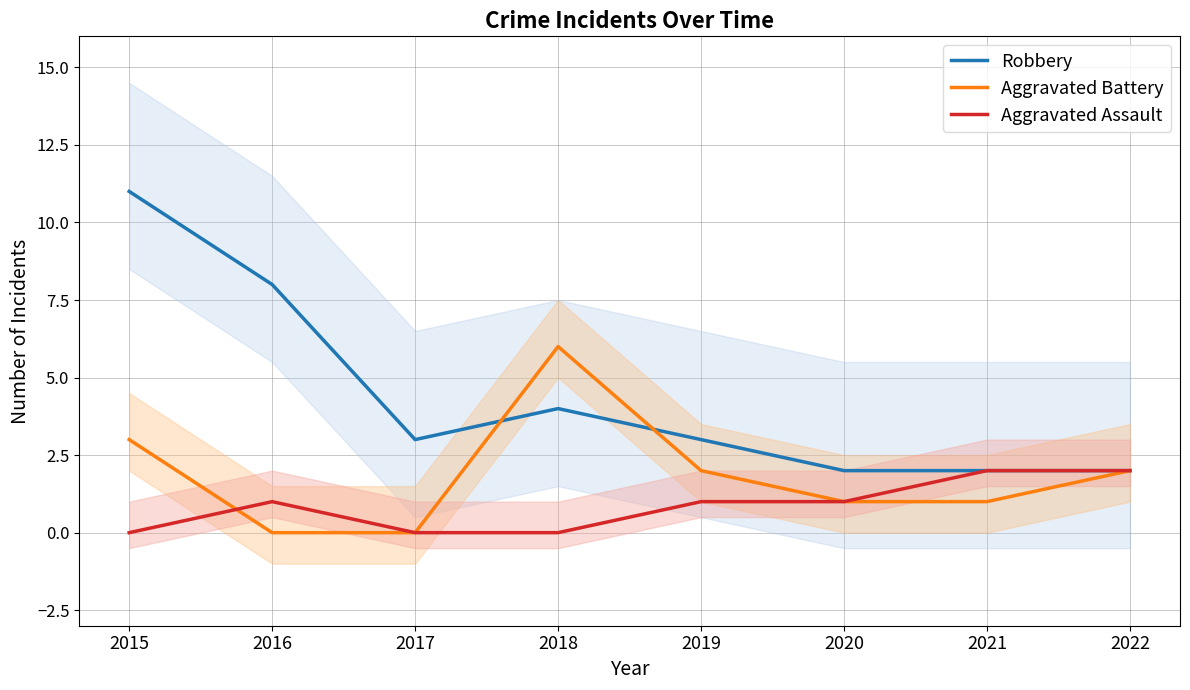

Where is Aggravated Assault nearest to the value 1?

2016